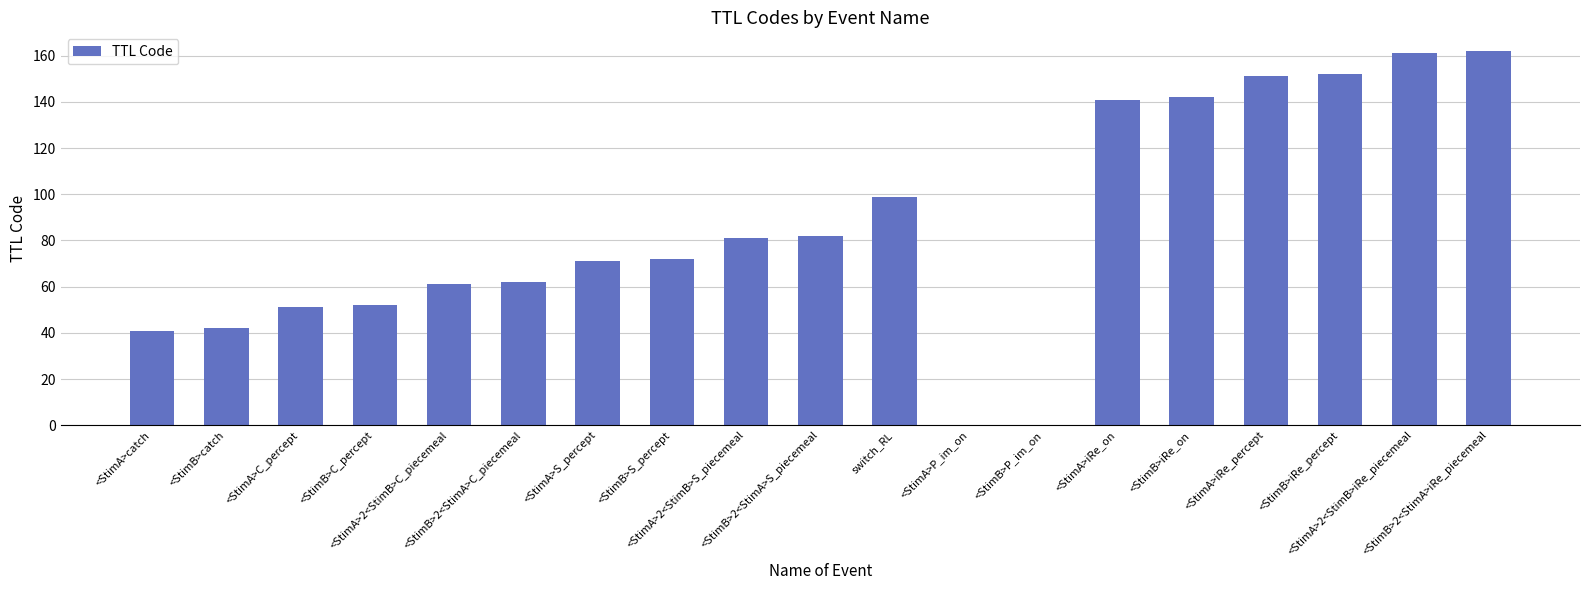

What is the maximum value shown in the chart?

162